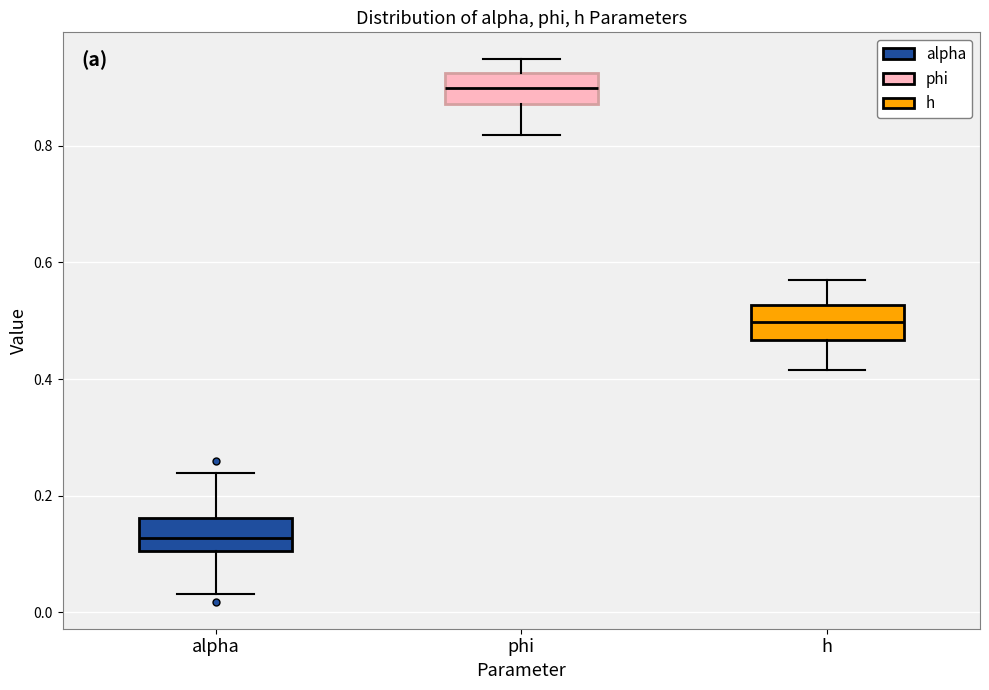

Reading left to right, transcribe this box plot: for each box, give where its median line is, the range the box spans, and where its two whiskers end, as read against the y-axis. The values are not printed on the chart, so give them approximately, as read against the axis.

alpha: median 0.12, box 0.10 to 0.16, whiskers 0.04 to 0.24
phi: median 0.90, box 0.88 to 0.92, whiskers 0.82 to 0.94
h: median 0.50, box 0.46 to 0.52, whiskers 0.42 to 0.58